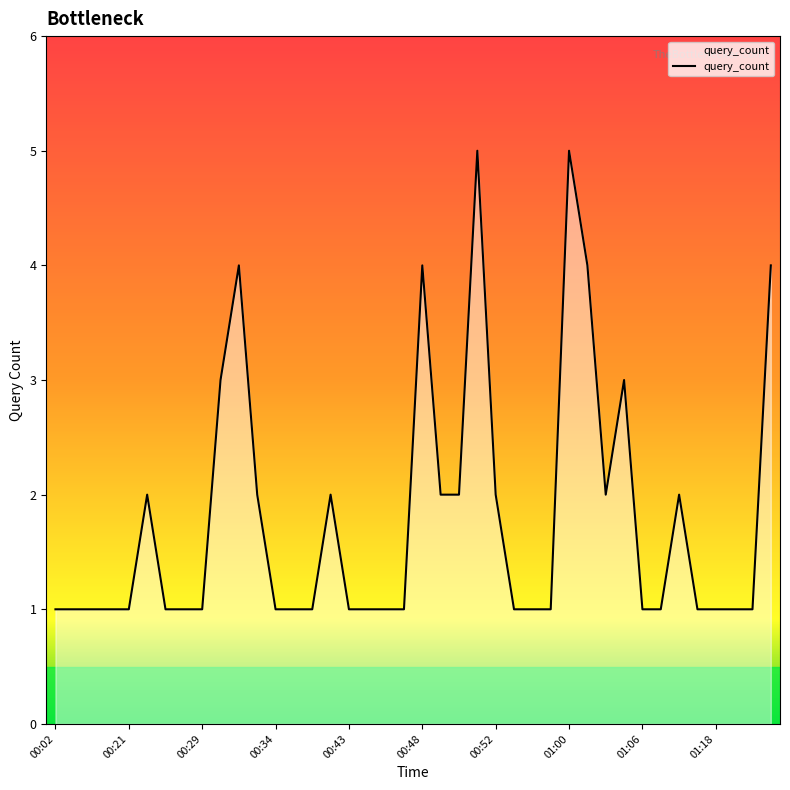

What is the maximum value shown in the chart?

5